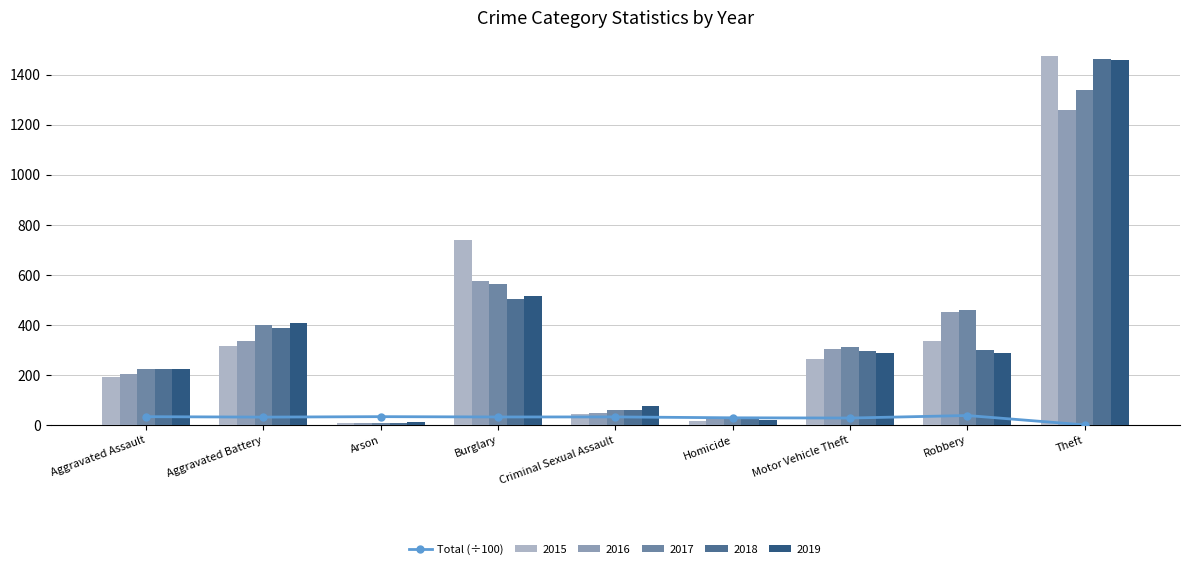

At which label is the value closest to 19?

Motor Vehicle Theft